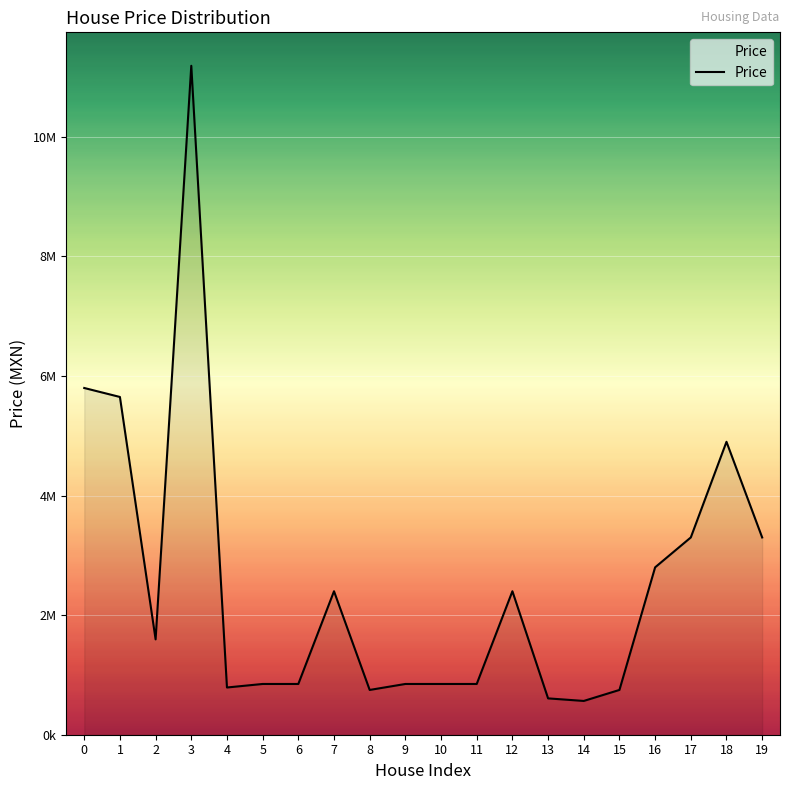

Does the chart display data point markers on the line(s)?

No